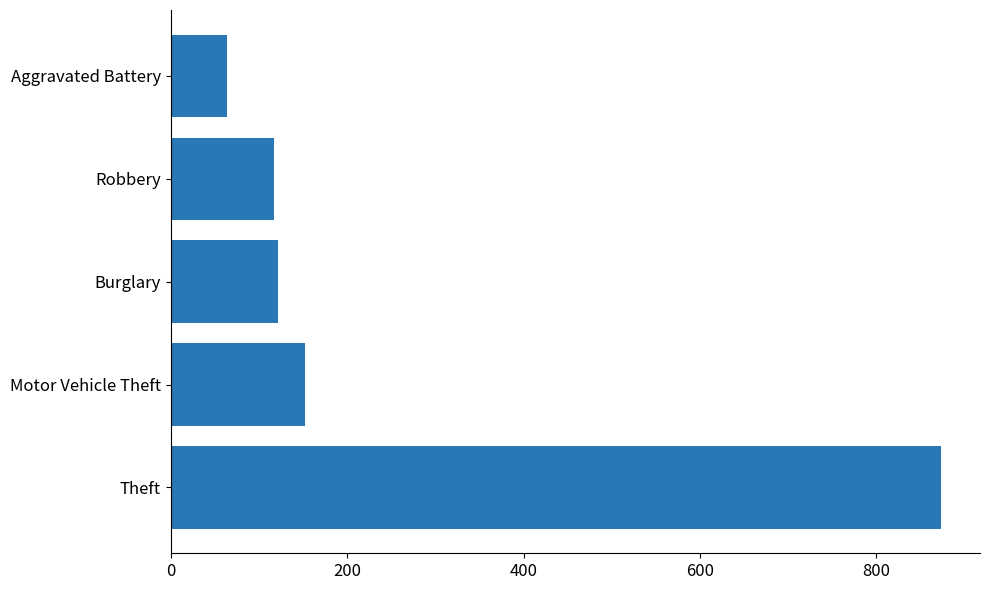

Where is the data nearest to the value 469?

Motor Vehicle Theft